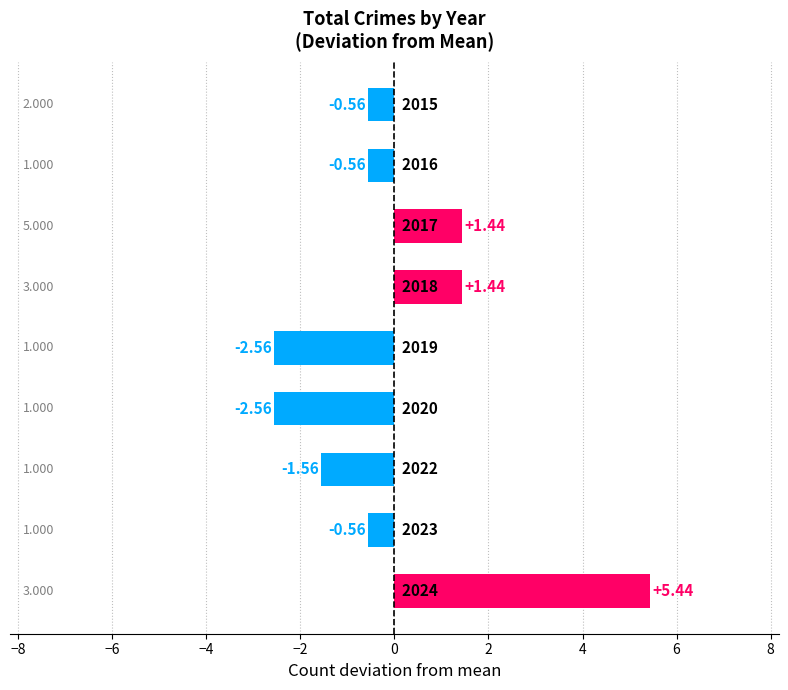

Are the bars horizontal?

Yes